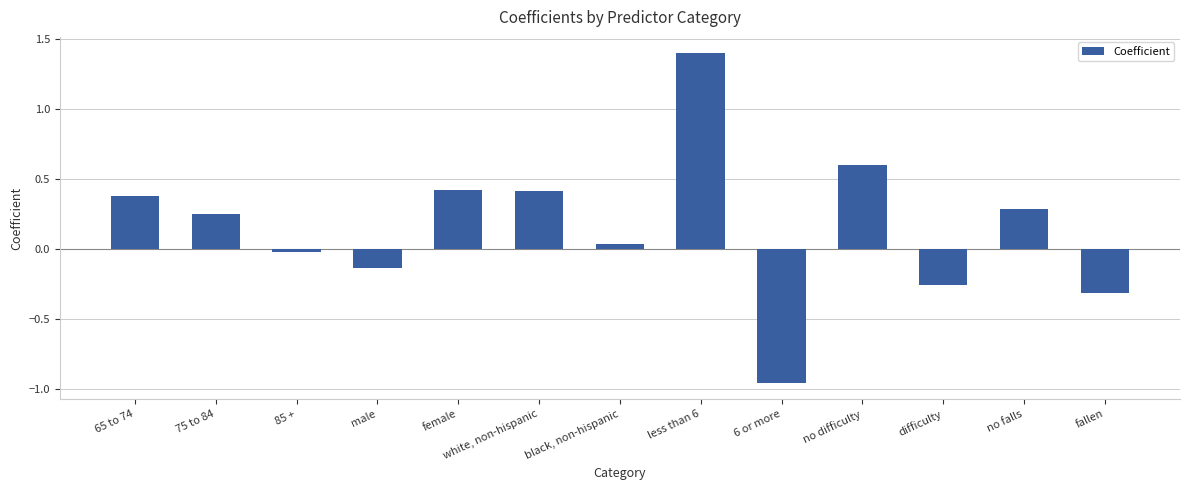

What is the label of the 2nd bar from the left?

75 to 84